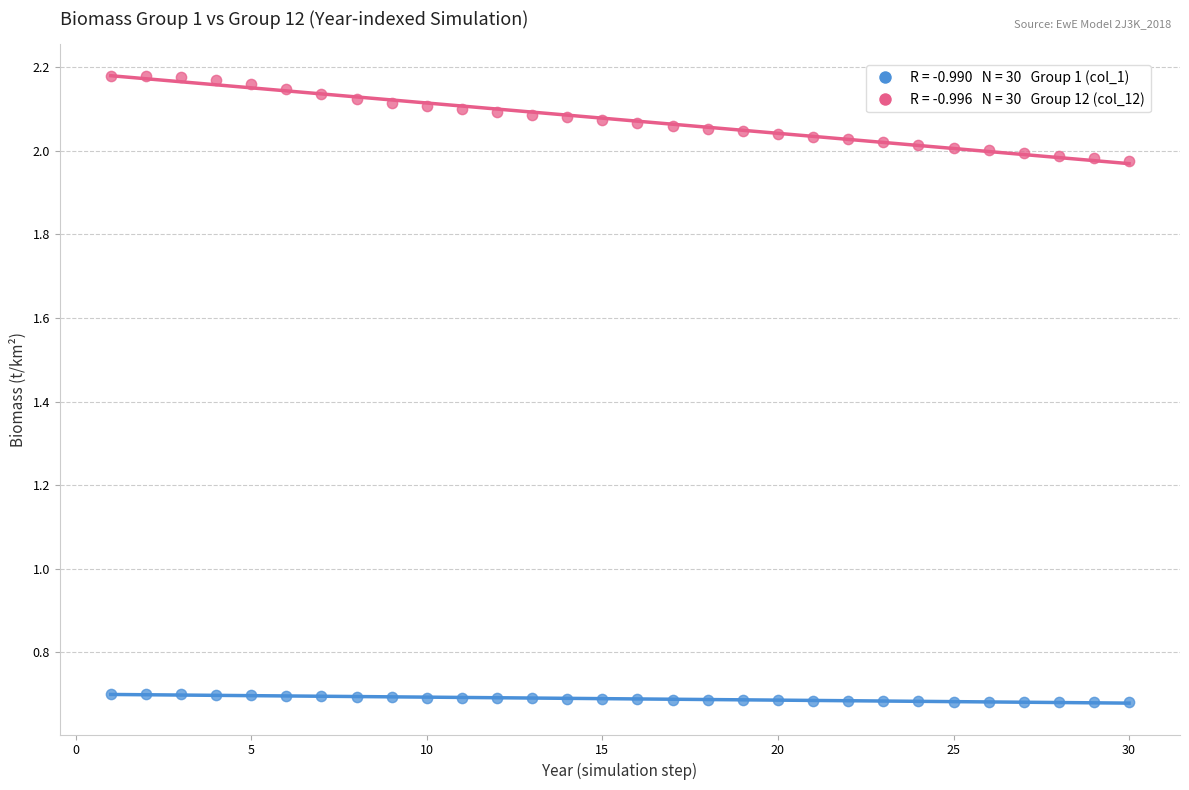

Across all data points, what is the range of X values (max minus min)?

29.0